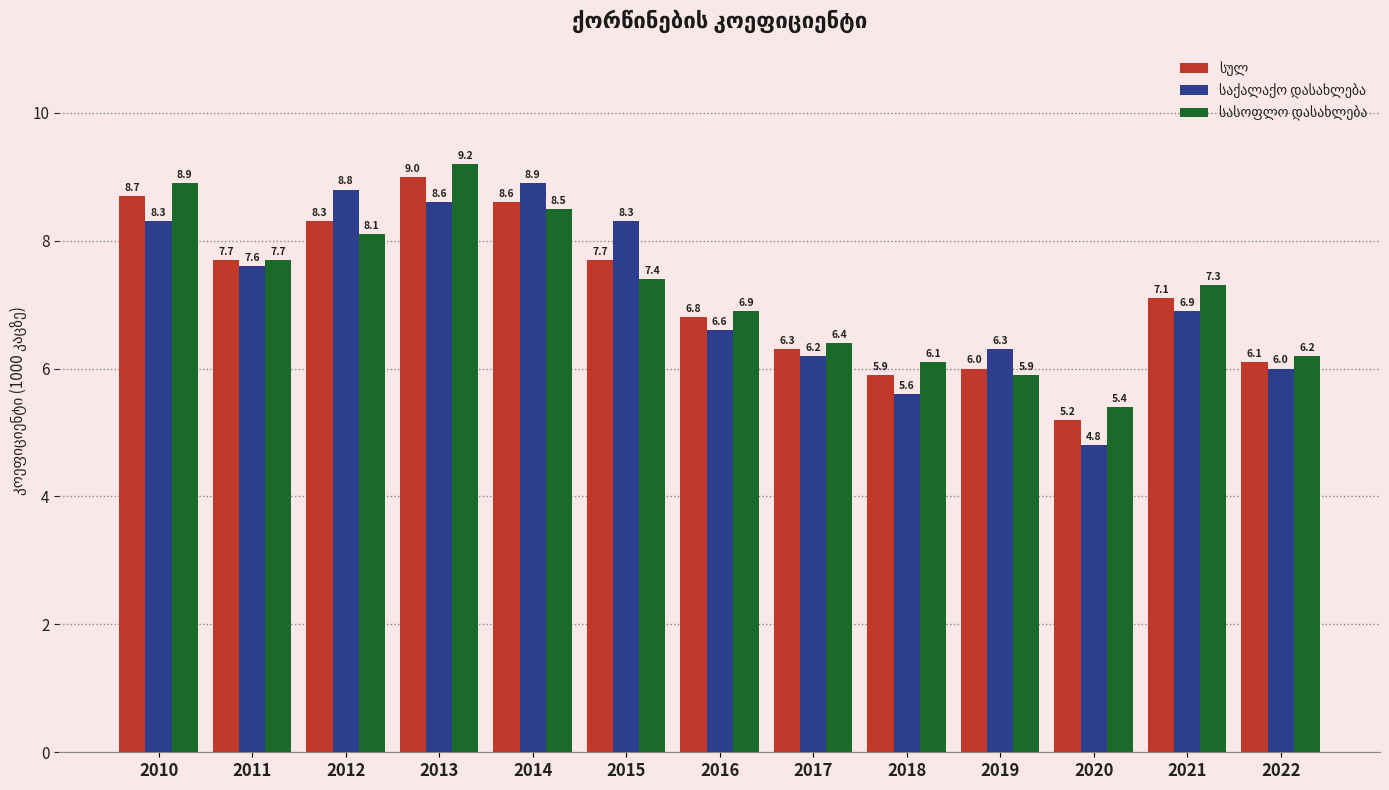

What is the total value across all series at 2020?

15.4